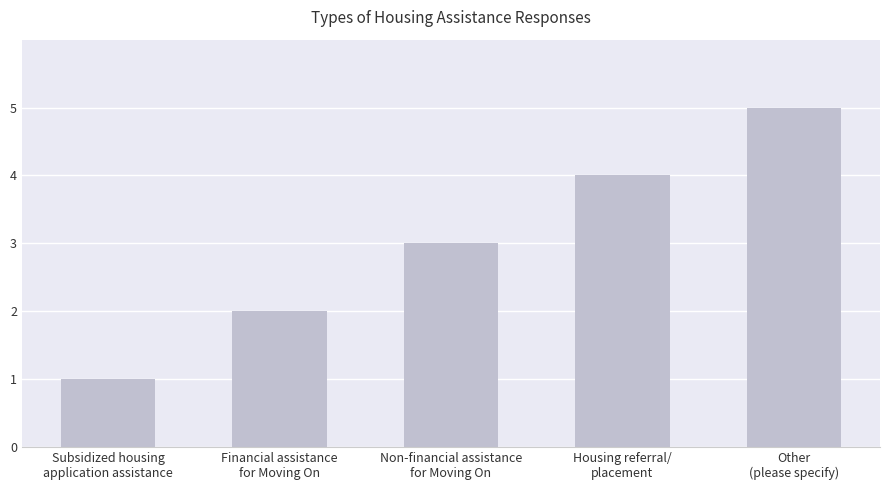

What is the difference between the second highest and second lowest values?

2